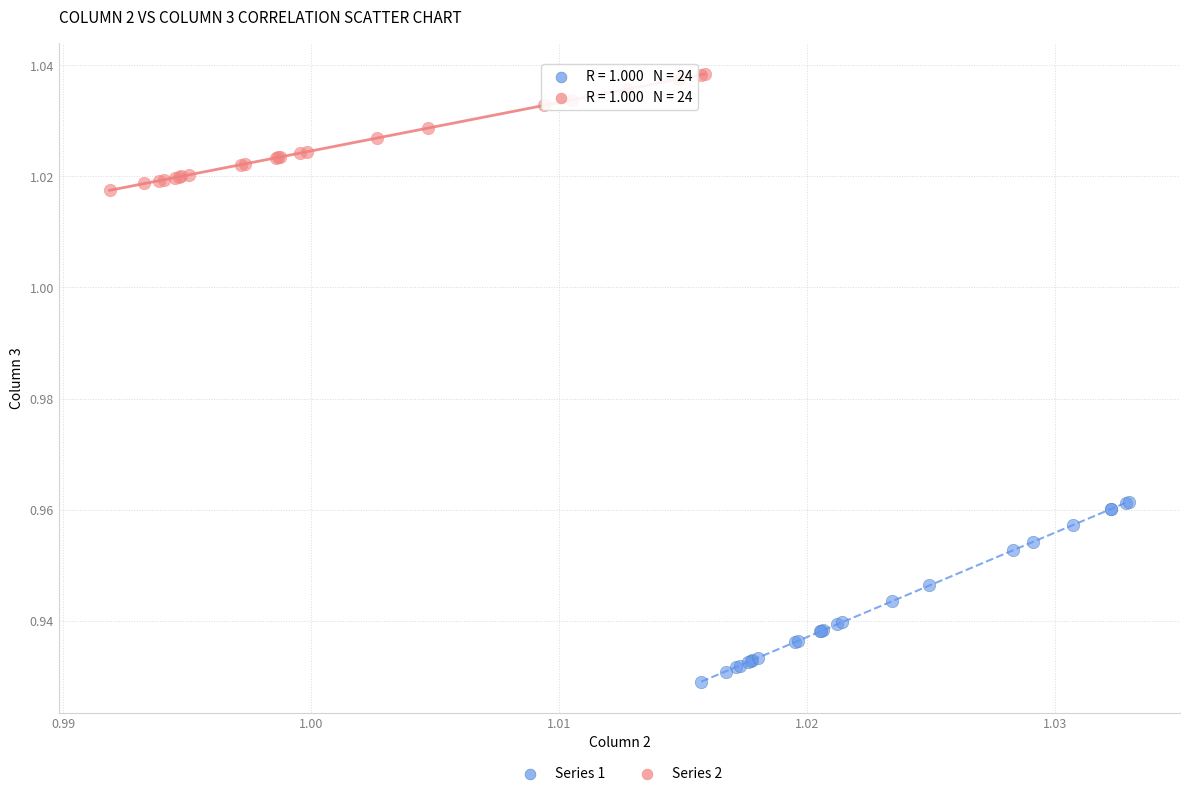

Which series has the widest spread of Y values?

Series 1